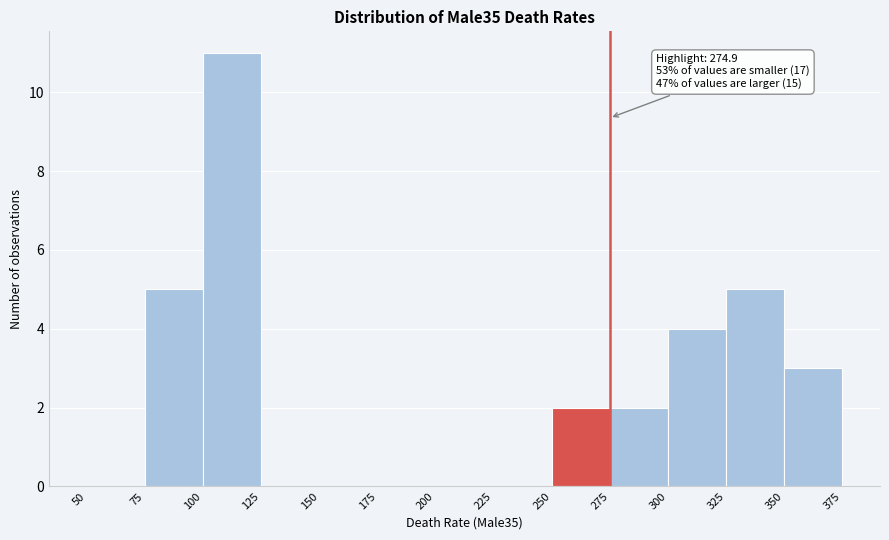

Which range on the x-axis has the tallest bar?

100 to 125